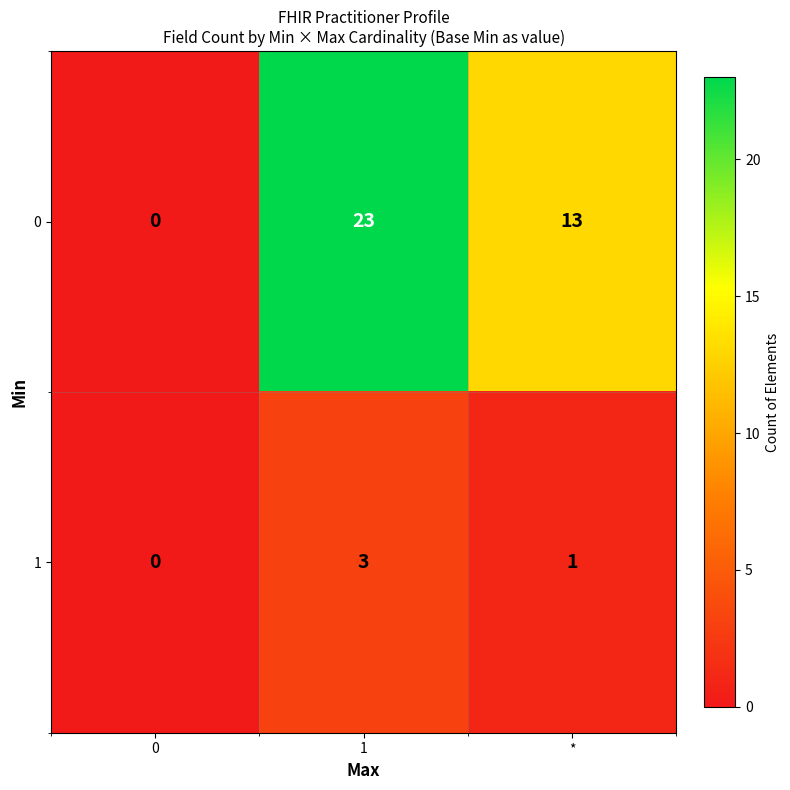

At which category is the sum across all series the highest?

1